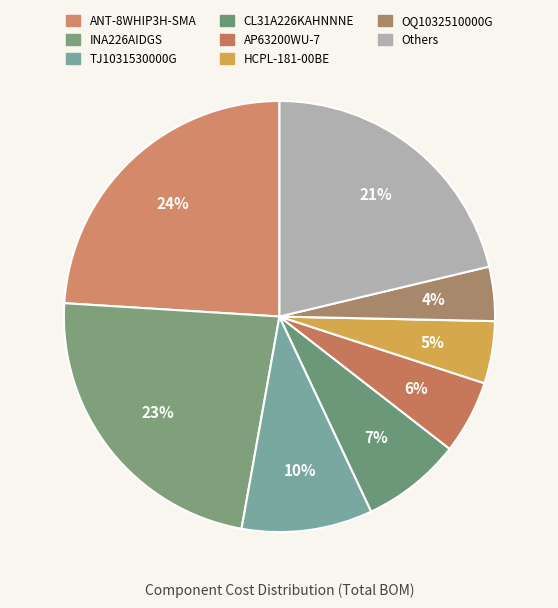

Does CL31A226KAHNNNE account for over 50% of the chart?

No